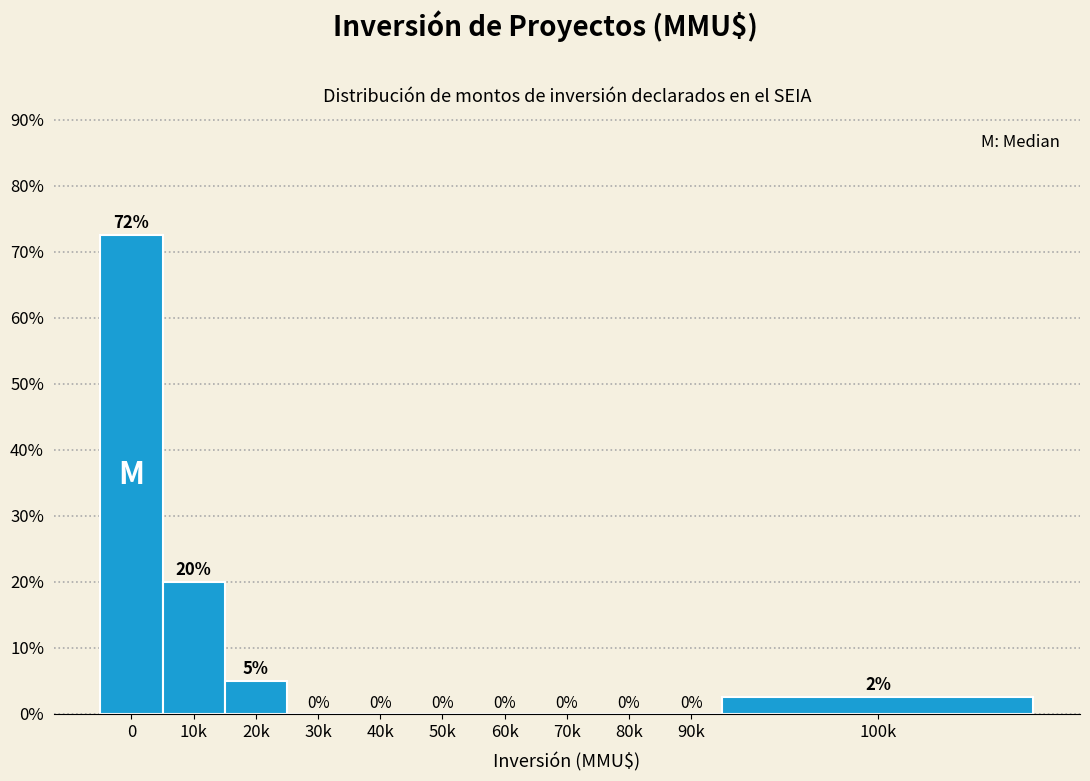

True or false: the data shows 2.1 at 20k.

False